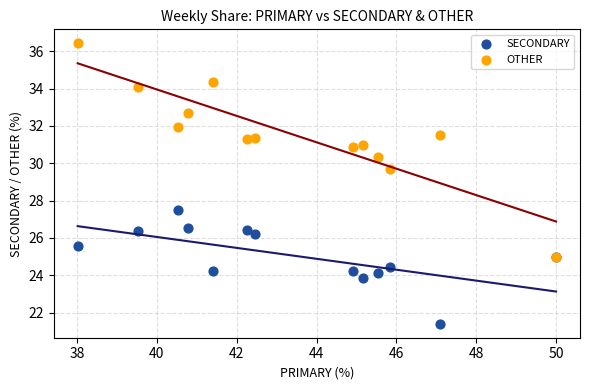

Which series contains the highest Y value?

OTHER